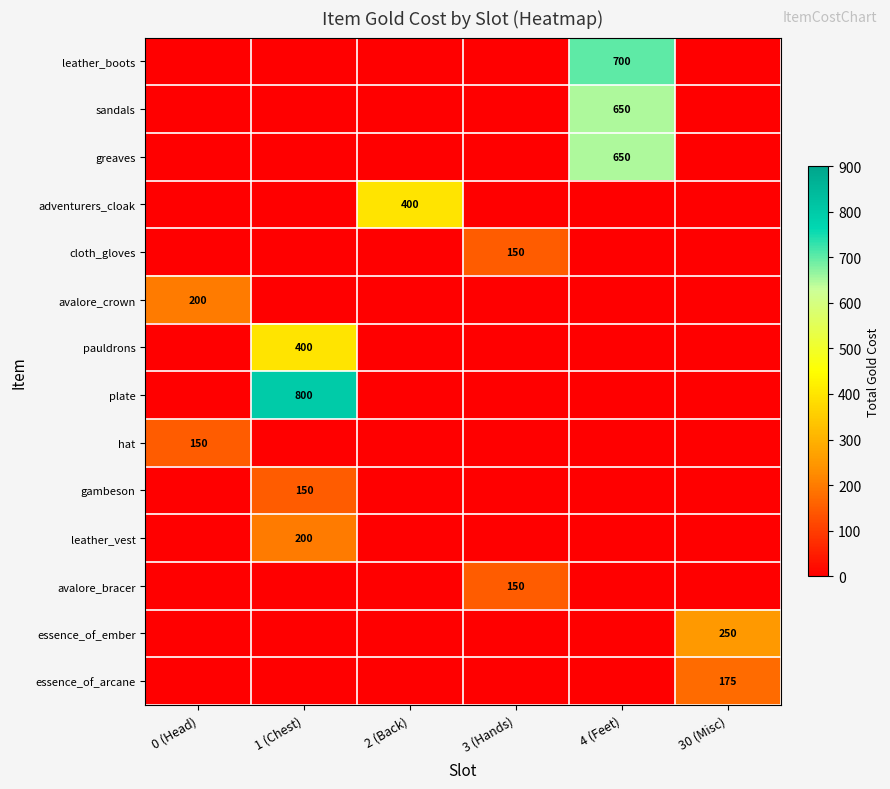

Is it true that pauldrons equals 219 at 1 (Chest)?

False